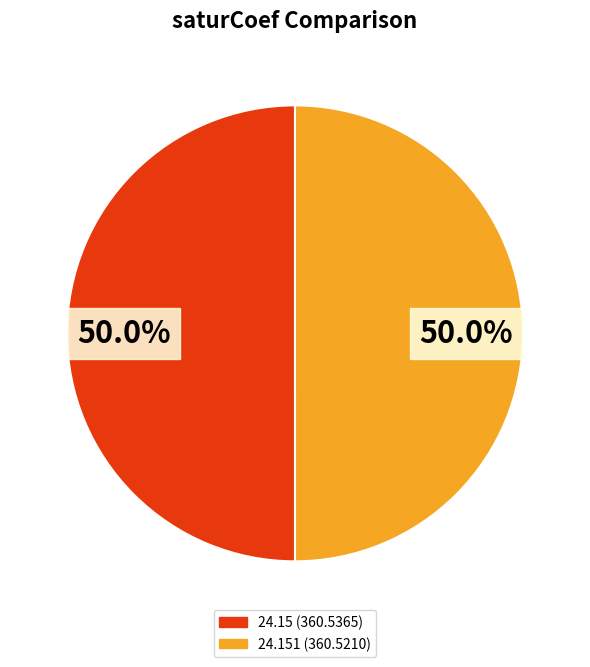

How many segments does this pie chart have?

2